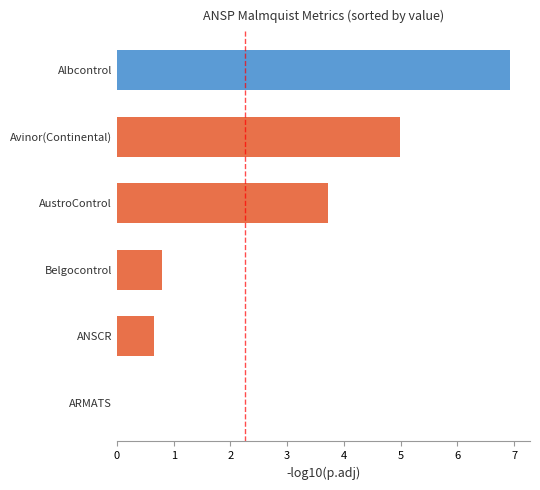

True or false: the data shows 5.0 at Avinor(Continental).

True